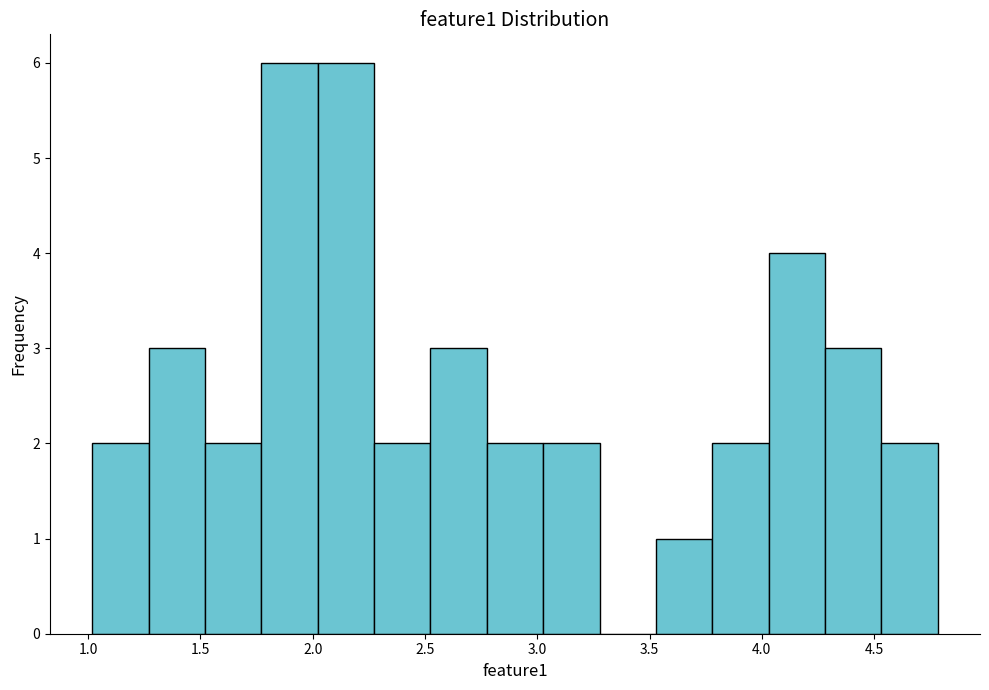

How tall is the bar that spans 2.50 to 2.80 on the x-axis? Neither the bar edges nor the heights are printed on the chart, so give them approximately, as read against the axes.

3